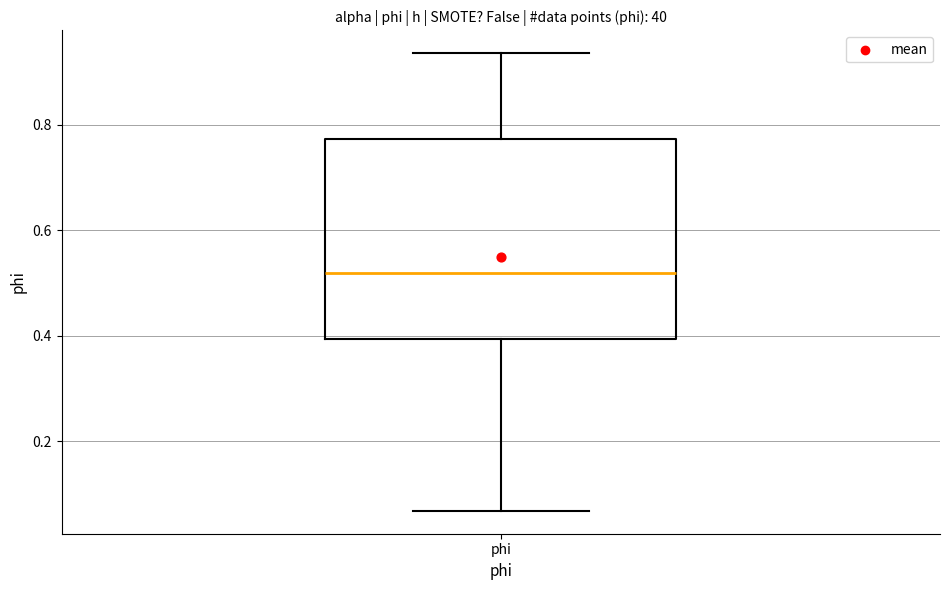

Where is the lower edge of the box for phi on the y-axis? The values are not printed on the chart, so give them approximately, as read against the axis.

0.40